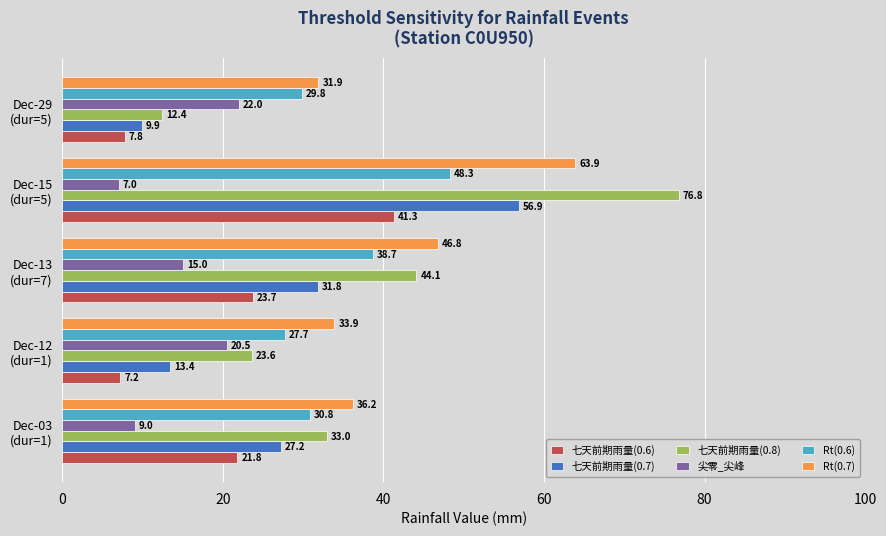

List the series in order of their peak value, highest first.

七天前期雨量(0.8), Rt(0.7), 七天前期雨量(0.7), Rt(0.6), 七天前期雨量(0.6), 尖零_尖峰